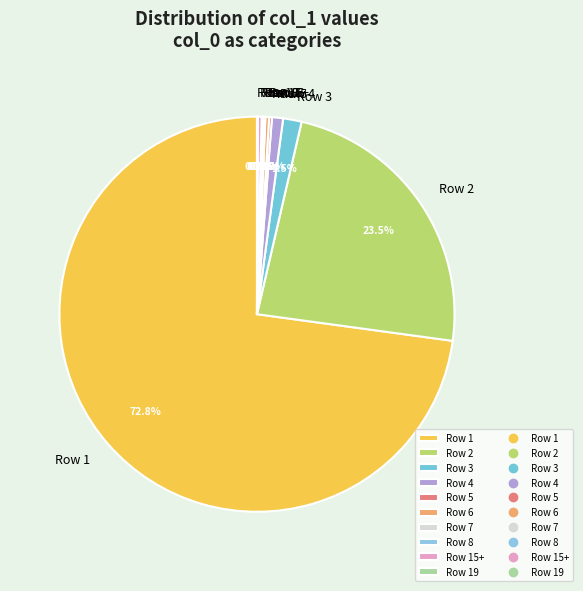

What is the total percentage of Row 4 and Row 3?

2.4%